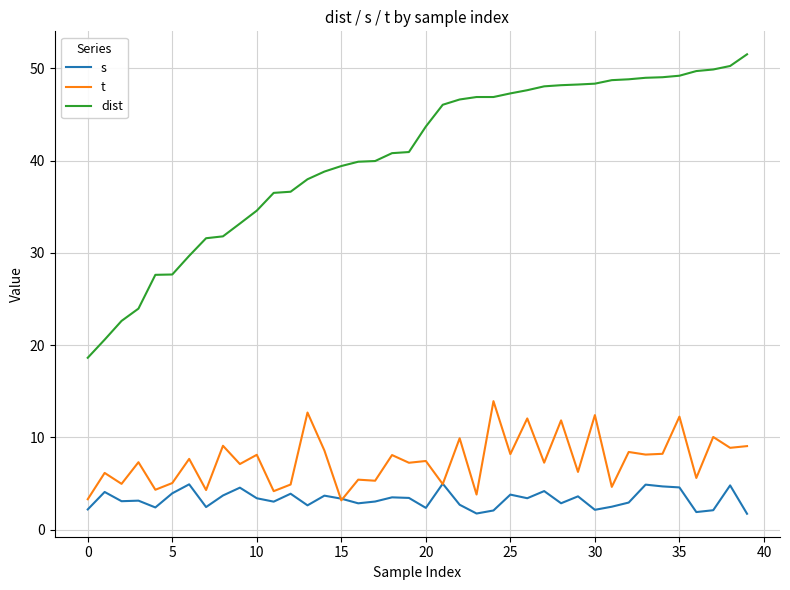

Which series has the largest total across all categories?

dist